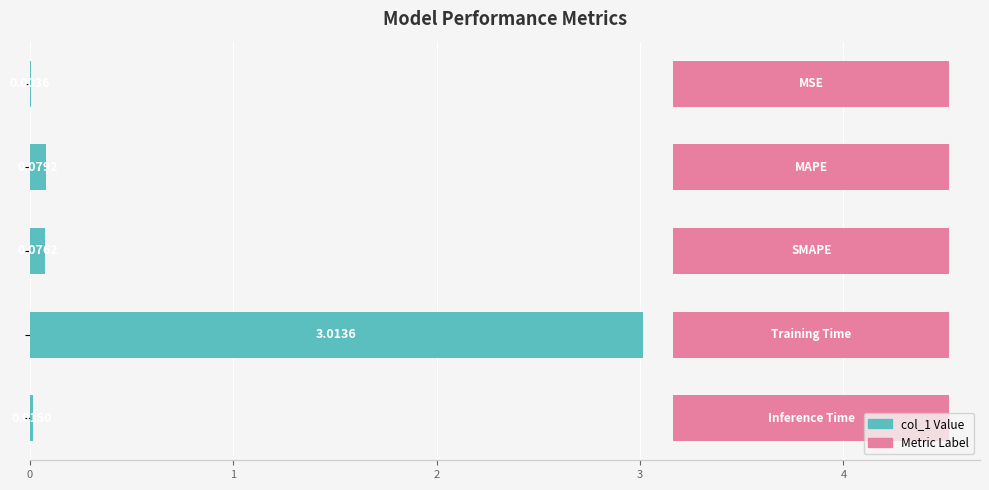

What is the difference between the maximum and minimum values?

3.0